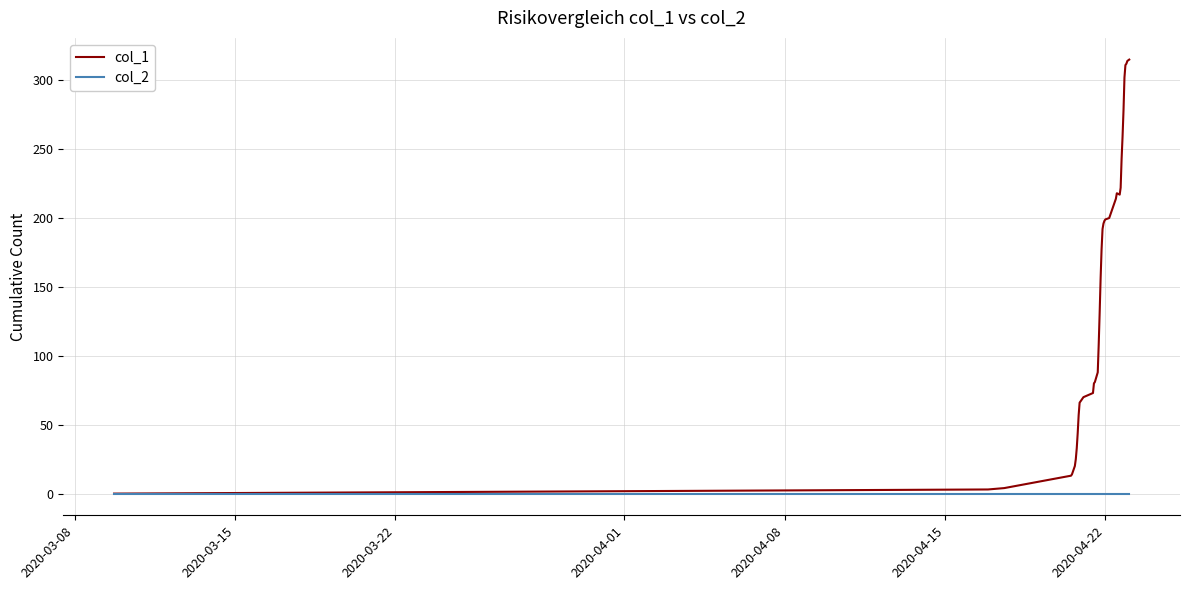

Which series has the widest spread of values?

col_1